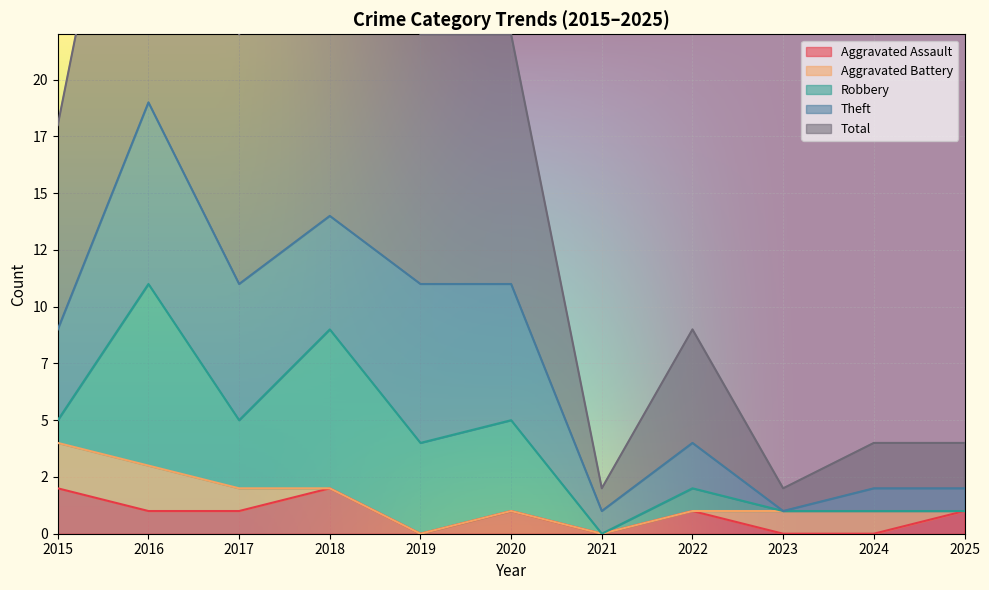

What value does the Total series have at 2016, to the nearest 5?

20